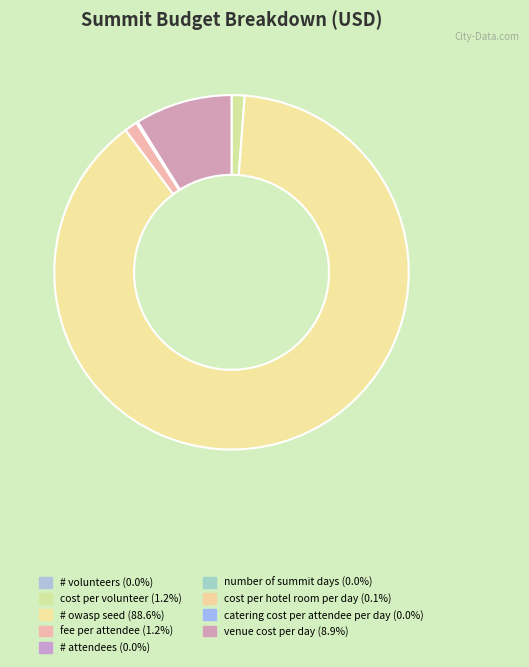

Rank the categories by value from highest to lowest.

# owasp seed, venue cost per day, cost per volunteer, fee per attendee, cost per hotel room per day, # attendees, catering cost per attendee per day, # volunteers, number of summit days